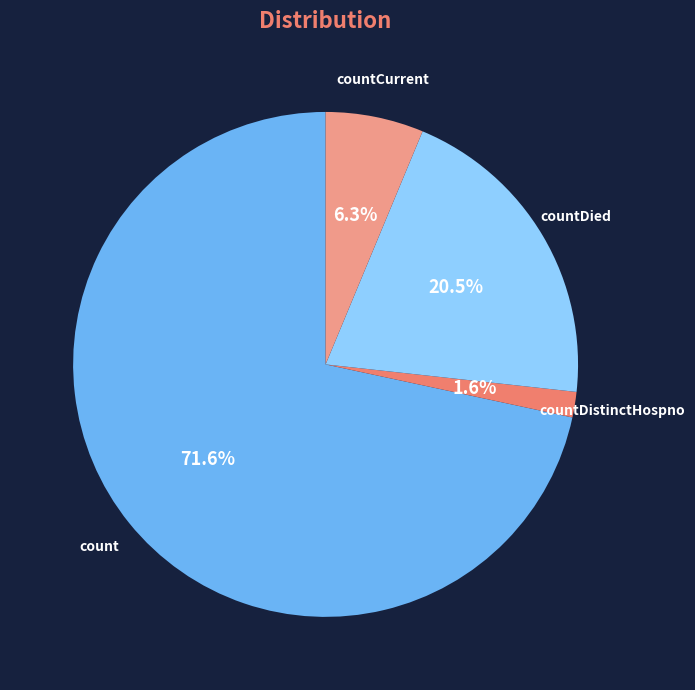

True or false: countCurrent accounts for 17% of the total.

False